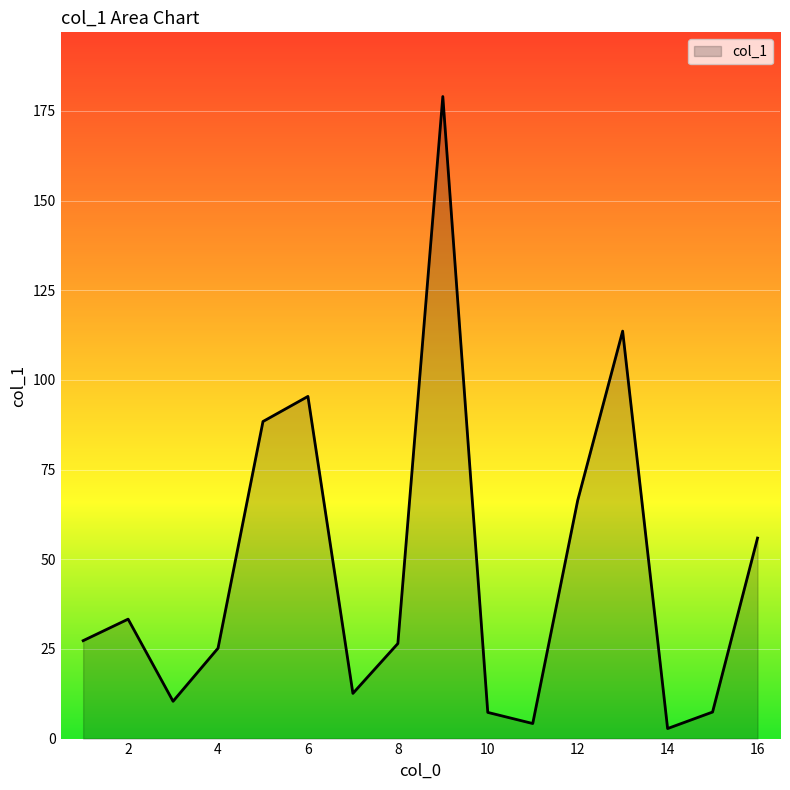

What is the difference between the maximum and minimum values?

176.2